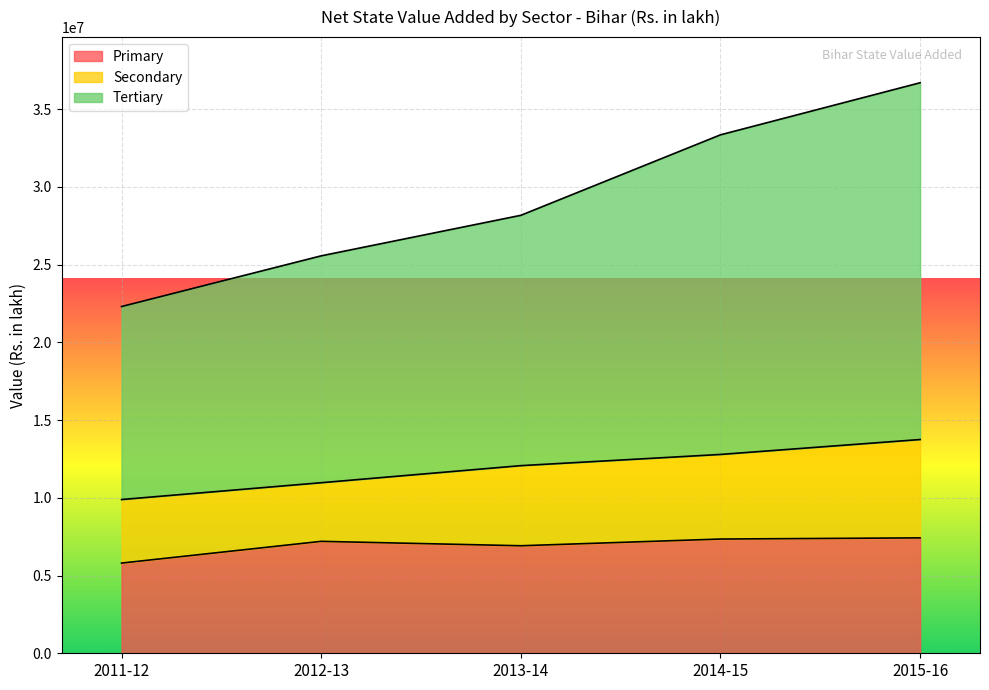

What is the maximum value for Primary?

7423915.0